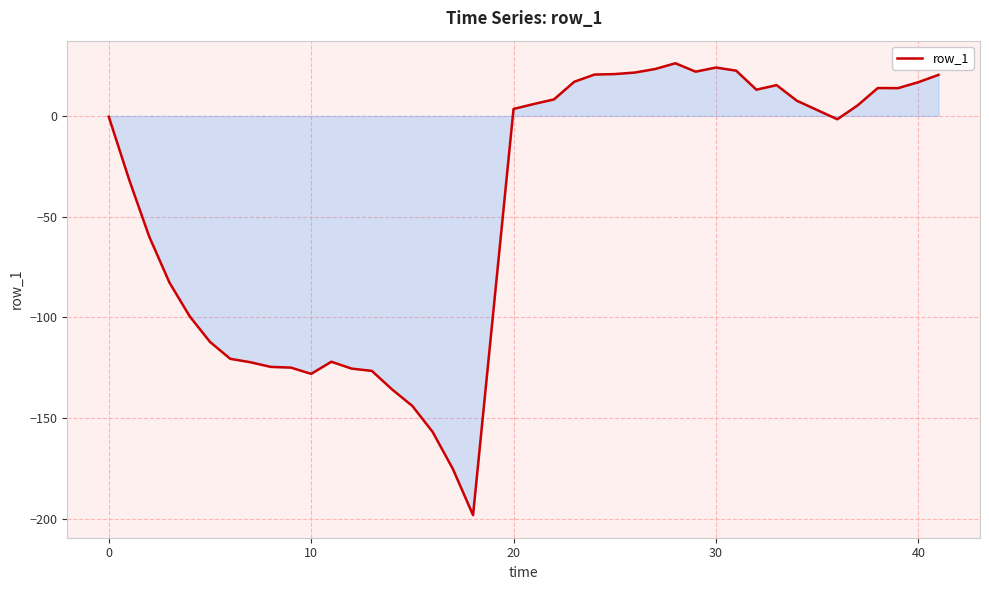

What is the difference between the maximum and minimum values?

224.2